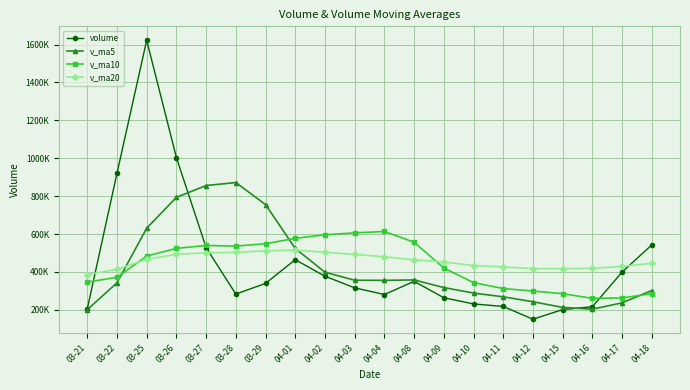

What is the label of the 10th point from the right?

04-04